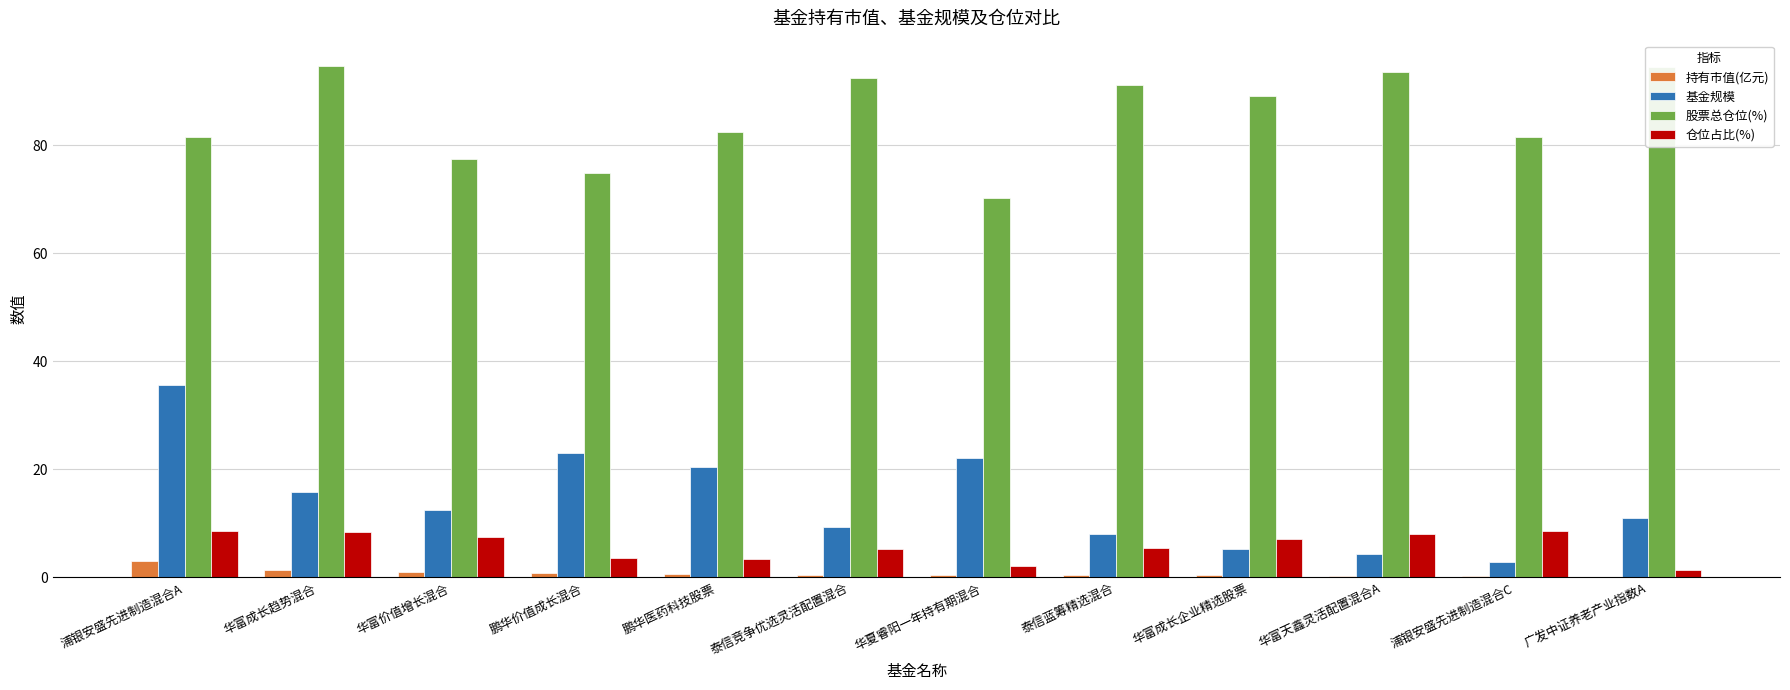

What are all the series names shown in the legend?

持有市值(亿元), 基金规模, 股票总仓位(%), 仓位占比(%)